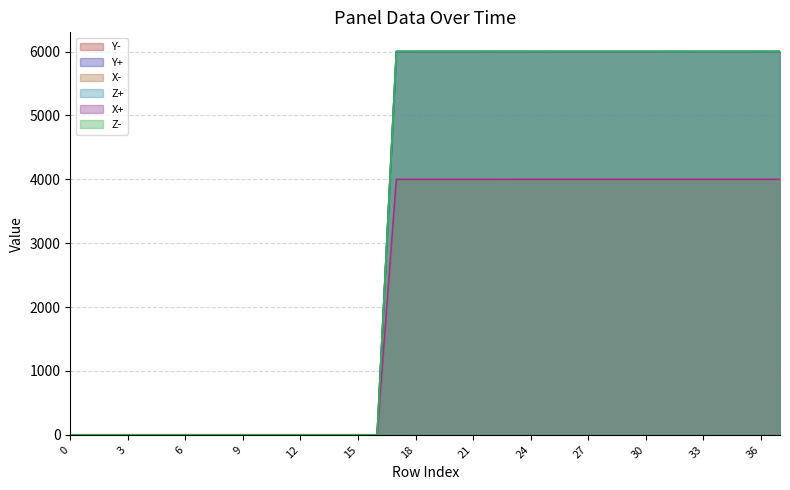

The Z+ series shows 6001.1 at 32. True or false?

True